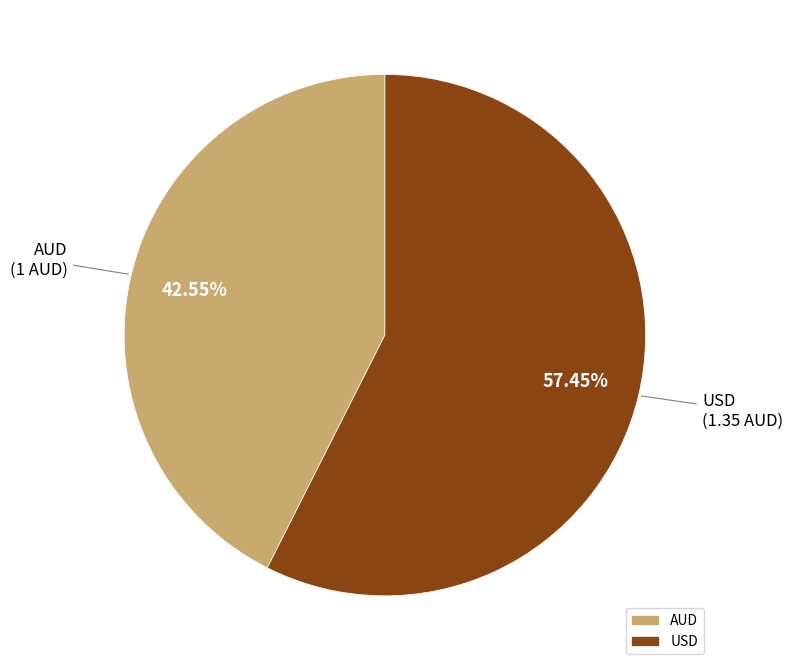

Is there any slice that represents more than half of the pie?

Yes